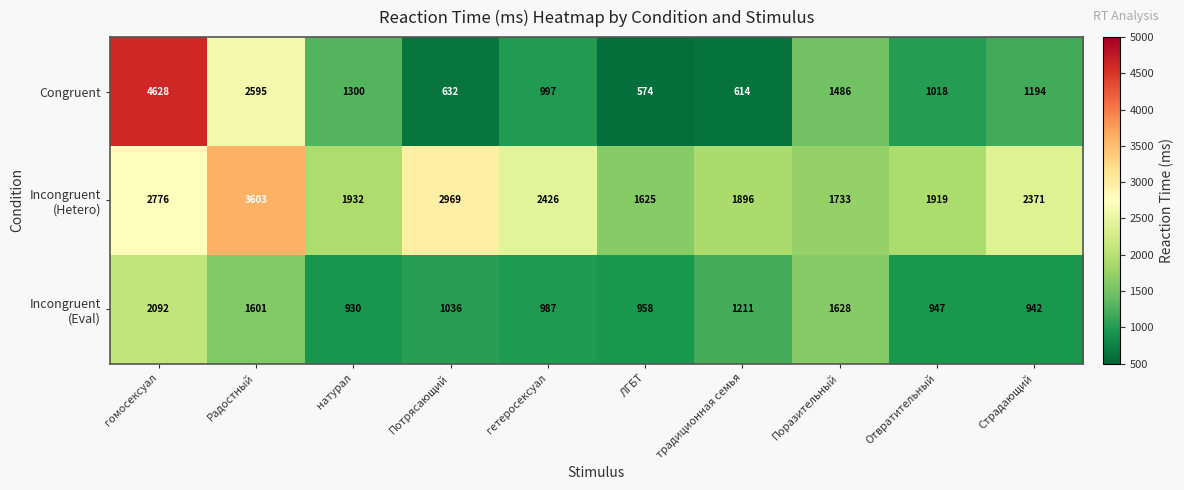

Rank the categories by Congruent value from lowest to highest.

ЛГБТ, традиционная семья, Потрясающий, гетеросексуал, Отвратительный, Страдающий, натурал, Поразительный, Радостный, гомосексуал